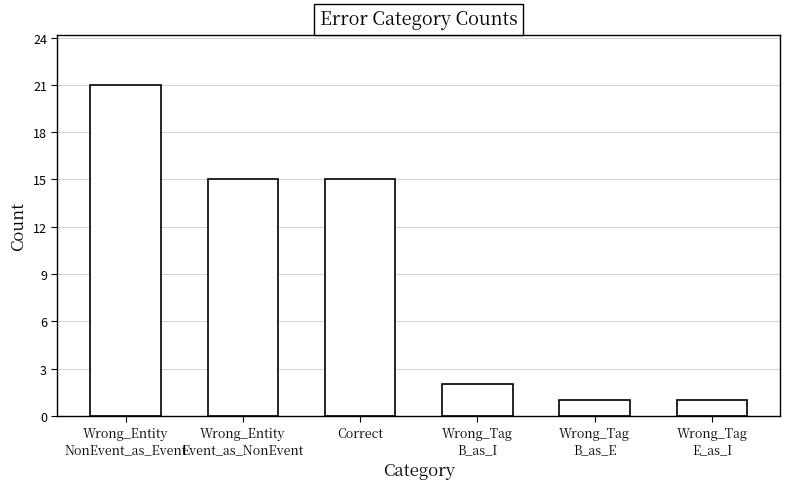

Reading right to left, transcribe all the data shown in this chart.

1	1	2	15	15	21